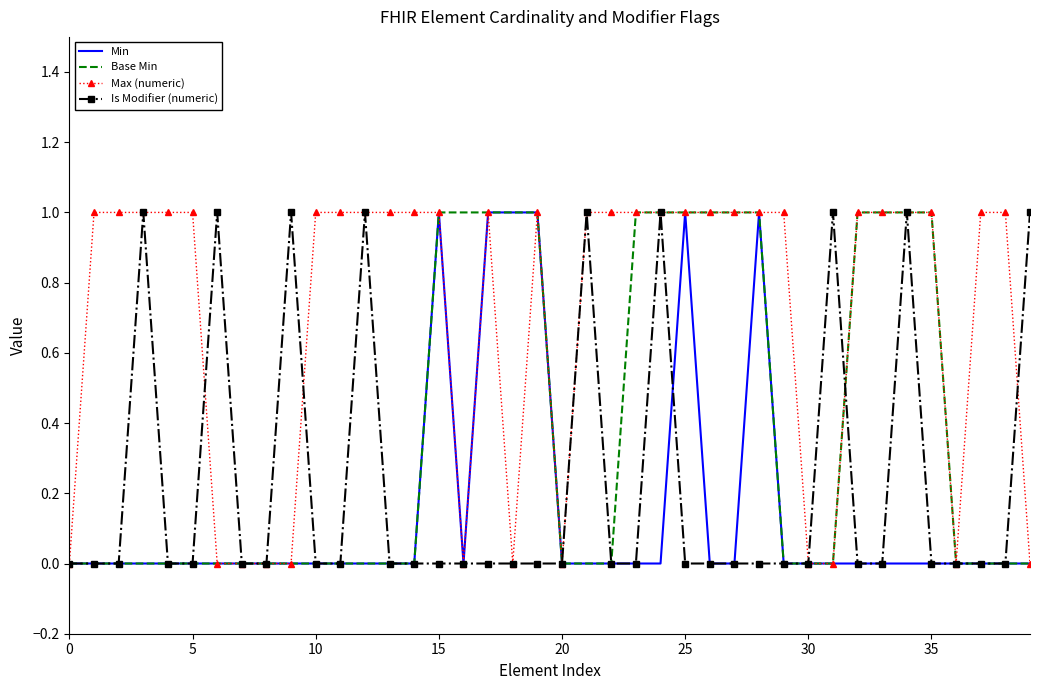

Which series has the largest total across all categories?

Max (numeric)